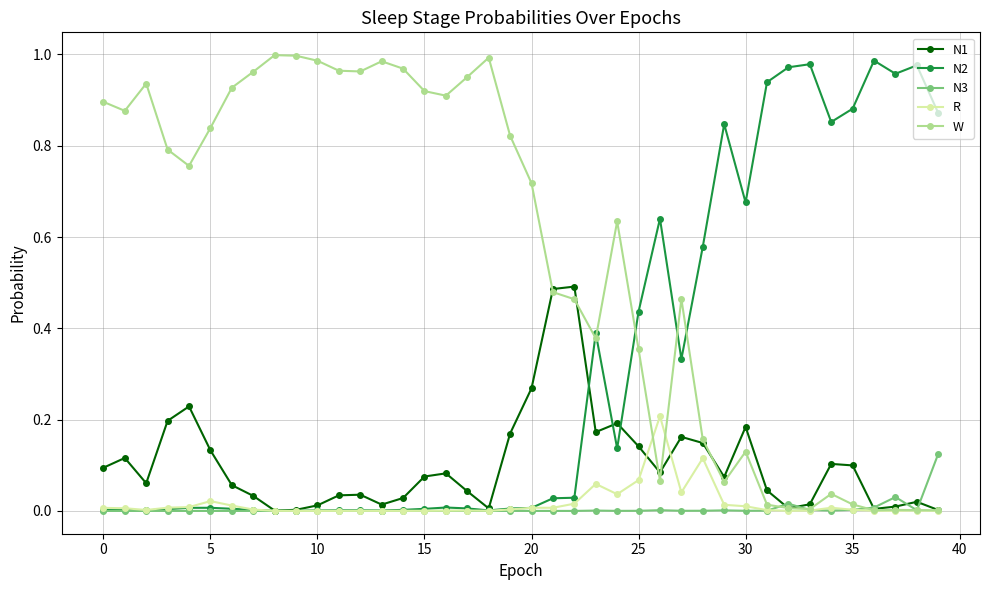

True or false: N2 has more than 2 points higher than both neighbors.

True